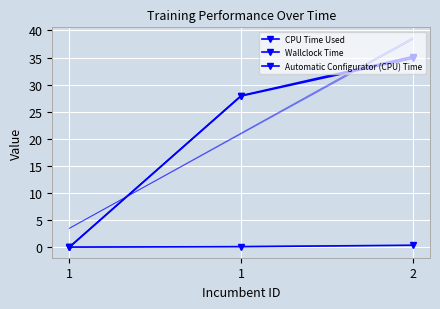

Between 1 and 1, which series saw the biggest shift?

Wallclock Time